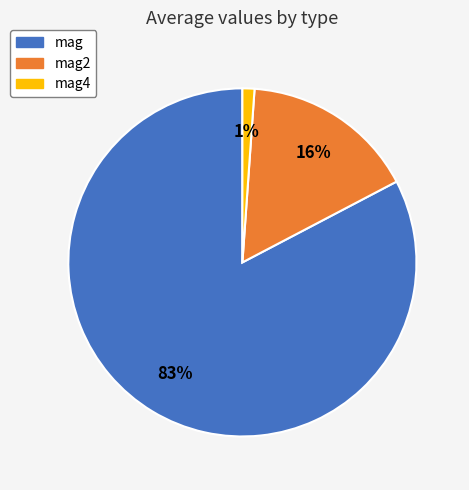

To the nearest percent, what is the difference between the largest and smallest slice percentages?

82%